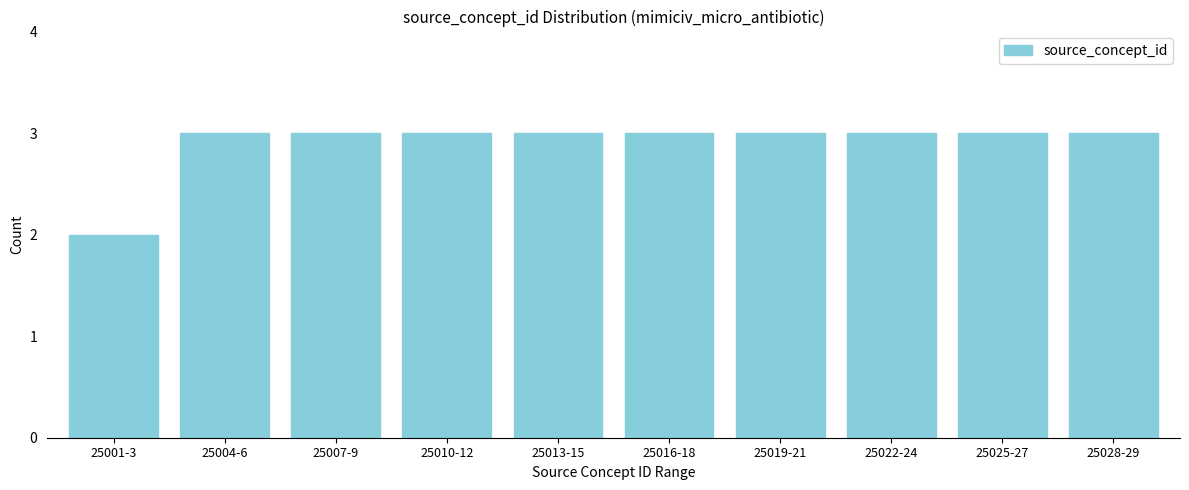

Reading left to right, list all the values displayed in this chart.

2	3	3	3	3	3	3	3	3	3